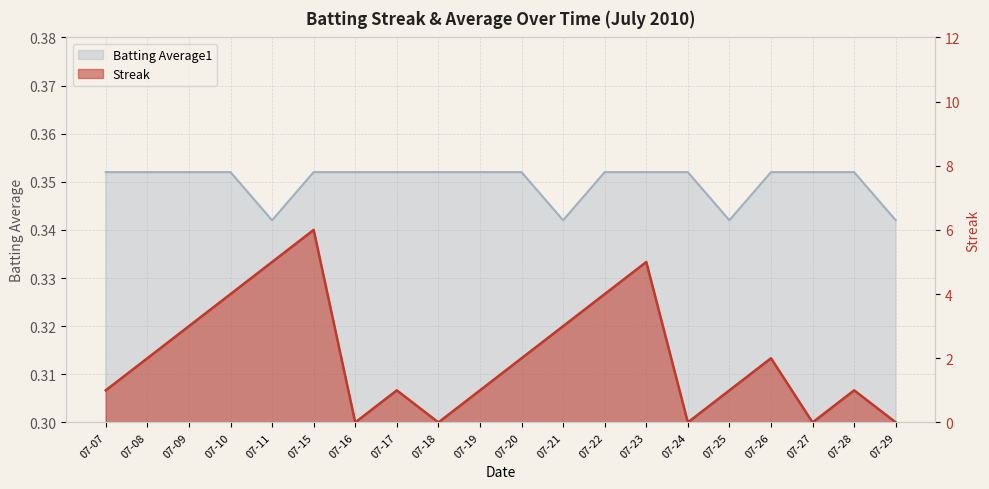

What is the difference between the highest and lowest values at 07-19?

0.6